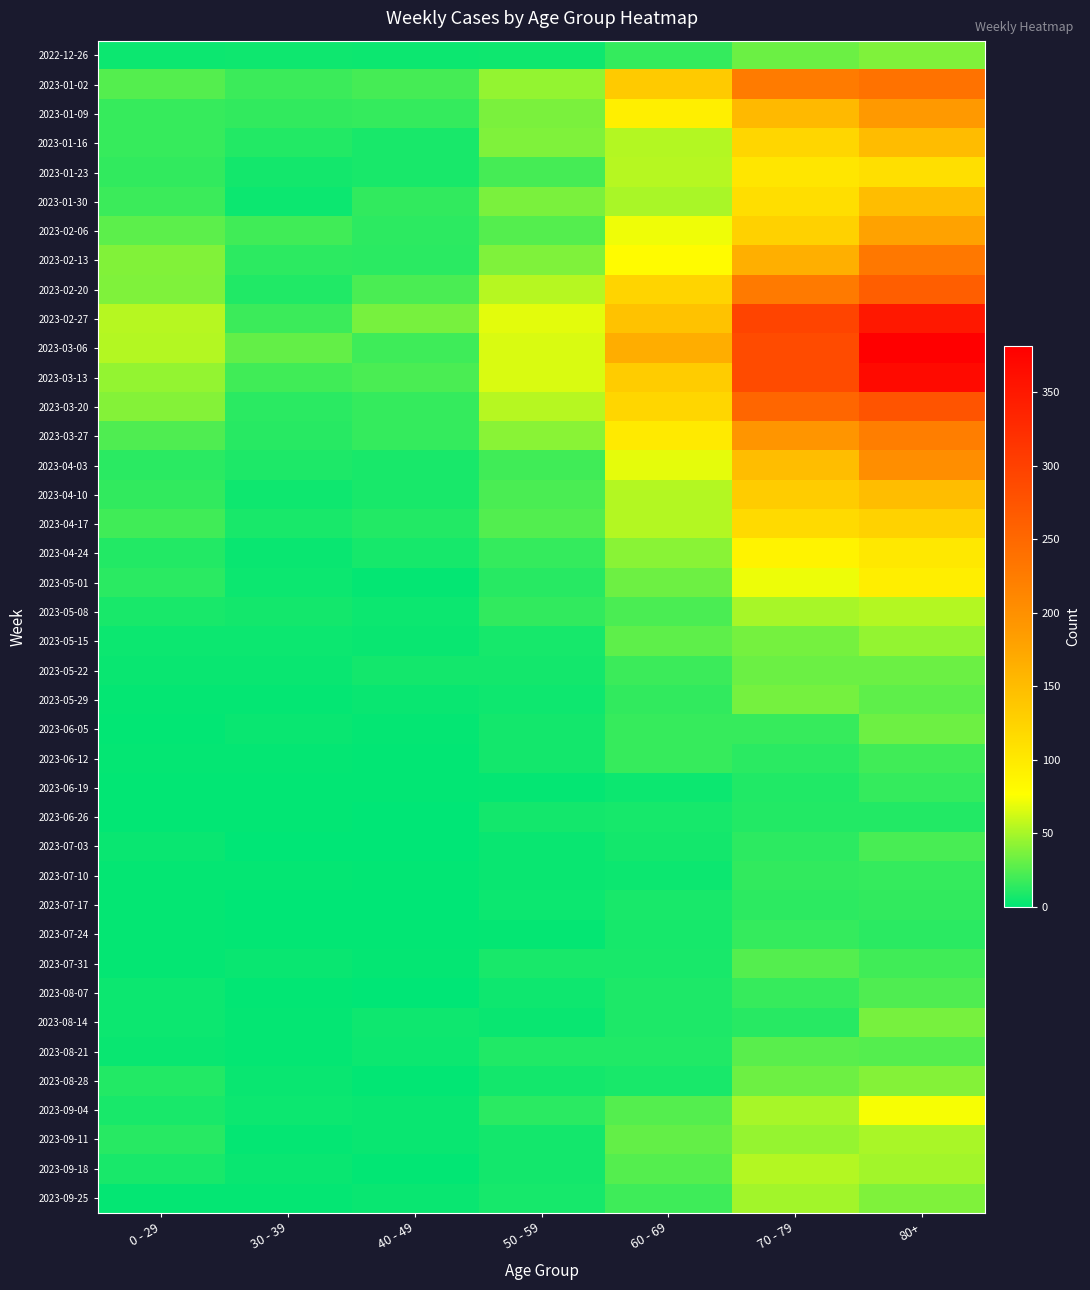

What is the difference between the highest and lowest values at 50 - 59?

66